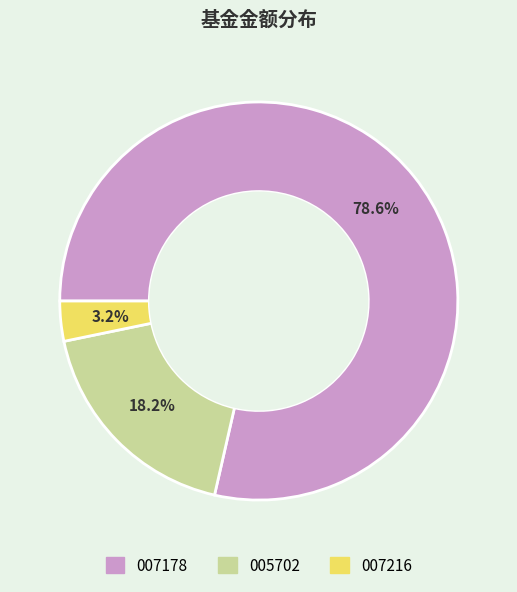

What portion of the pie excludes 007178?

21.4%